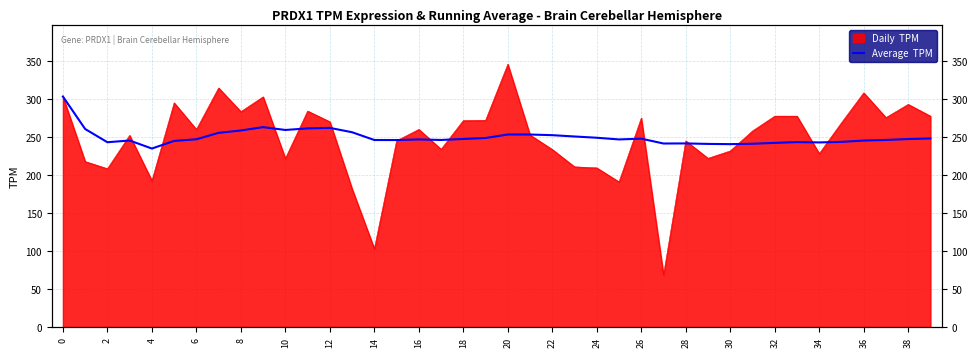

How many categories are shown in the chart?

40